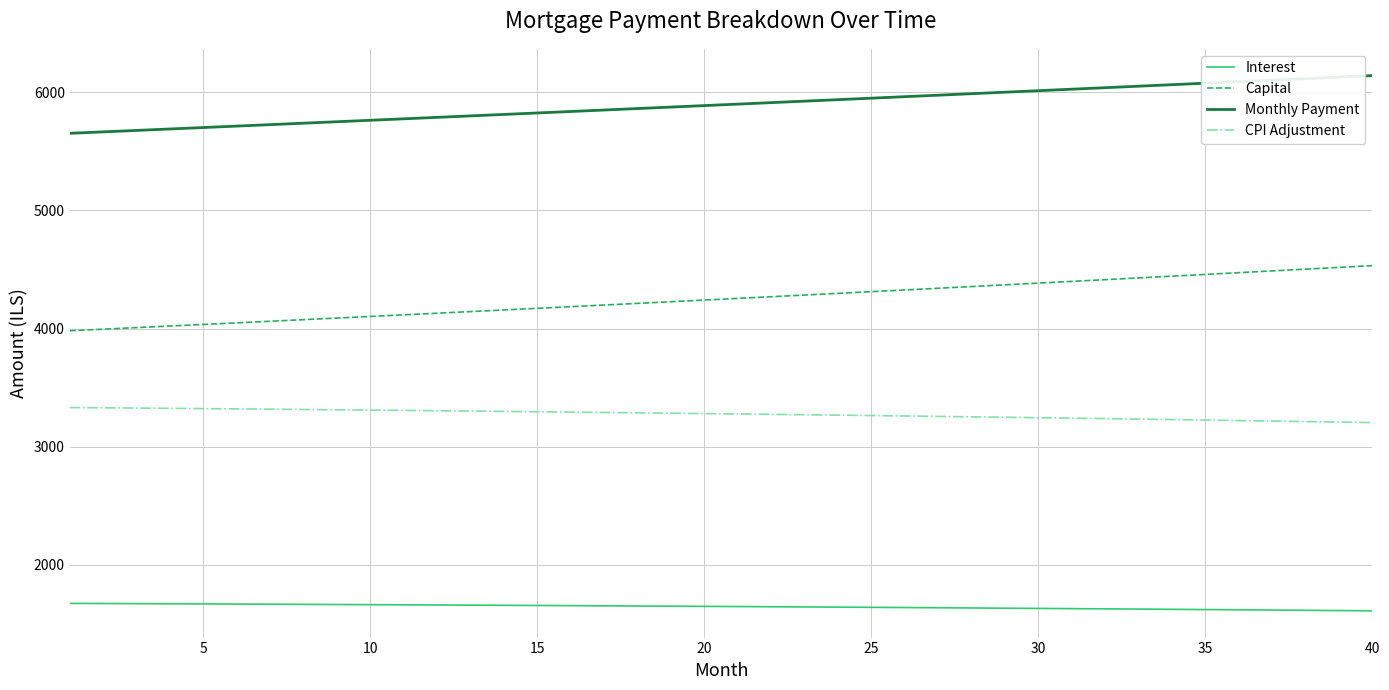

True or false: Capital and Monthly Payment intersect in this chart.

False